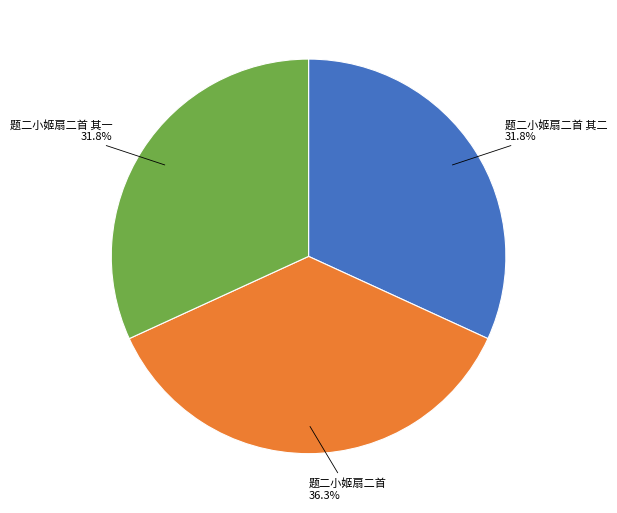

Is 题二小姬扇二首 其二 the majority of the pie?

No